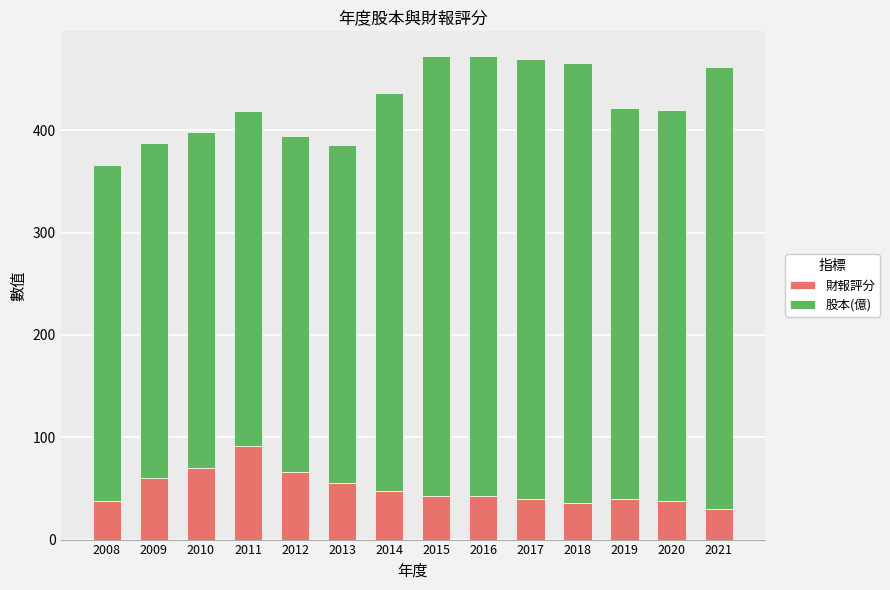

What are all the series names shown in the legend?

財報評分, 股本(億)